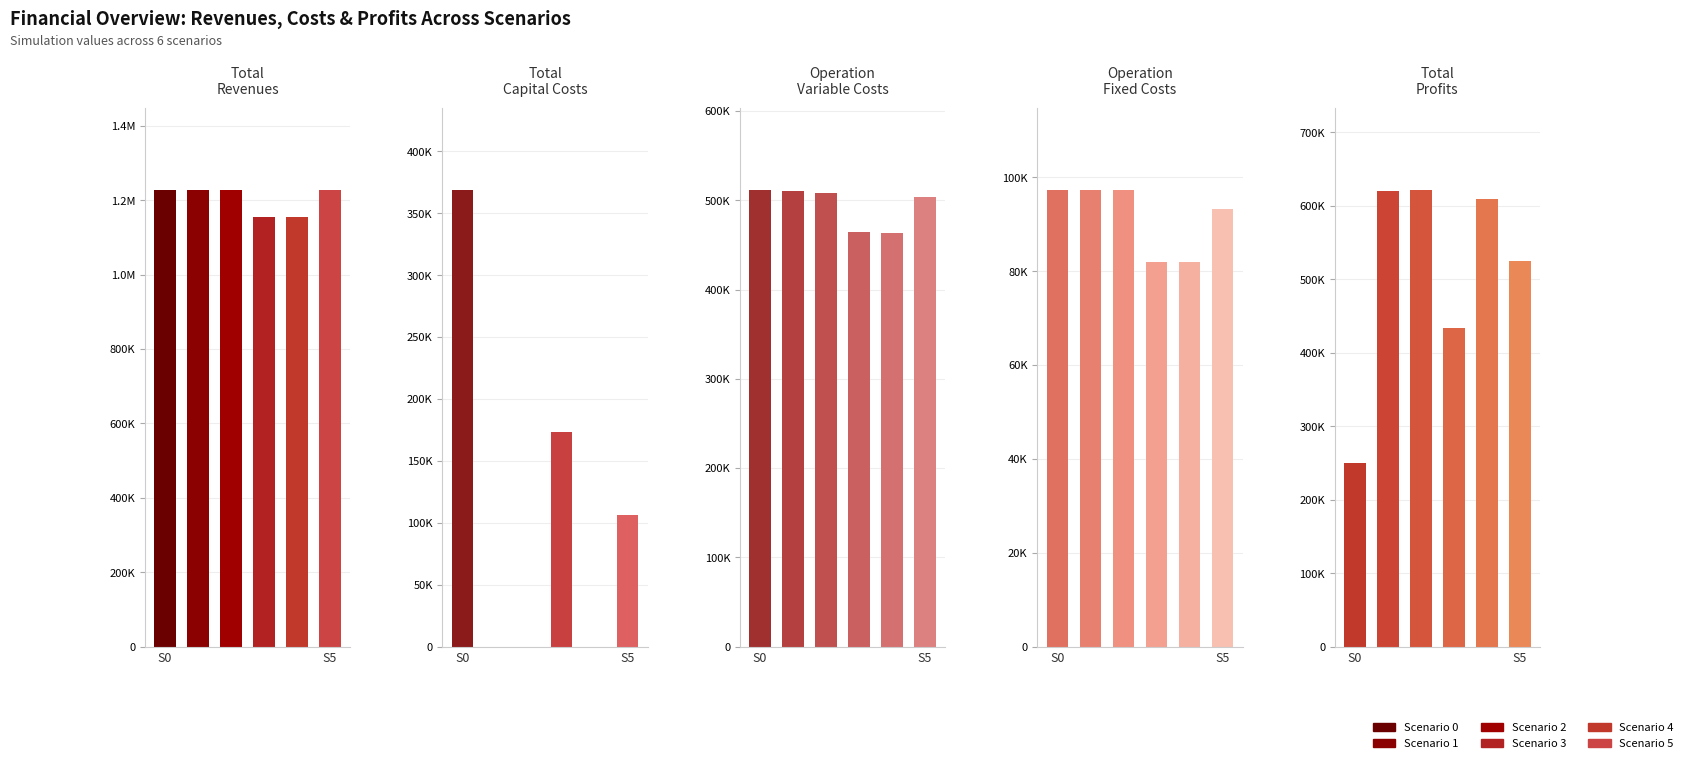

Between Total Revenues and 5, which series saw the biggest shift?

Total Profits